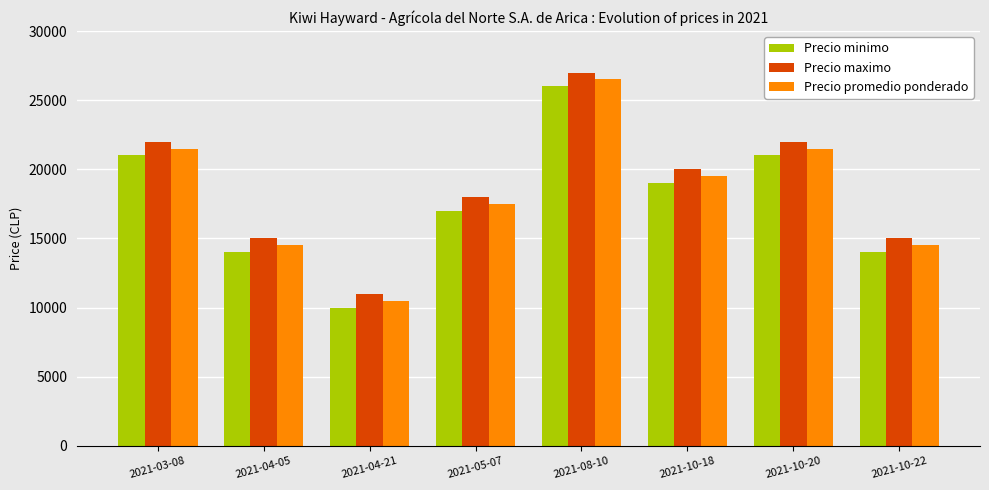

Which category has the lowest value in the Precio maximo series?

2021-04-21